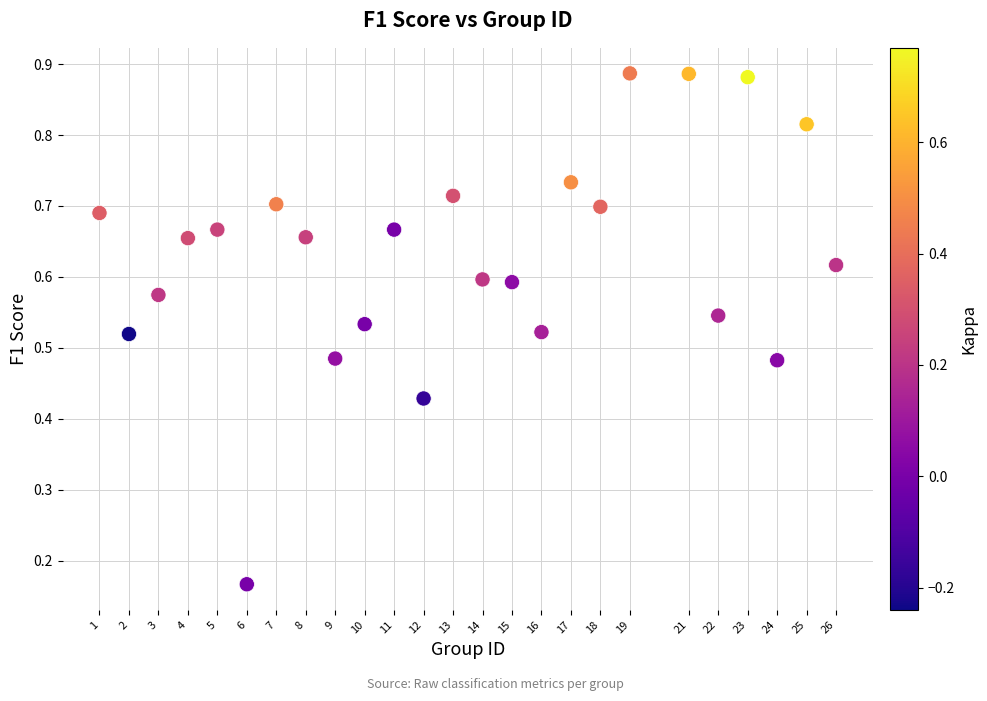

What is the range of X values (max minus min)?

25.0